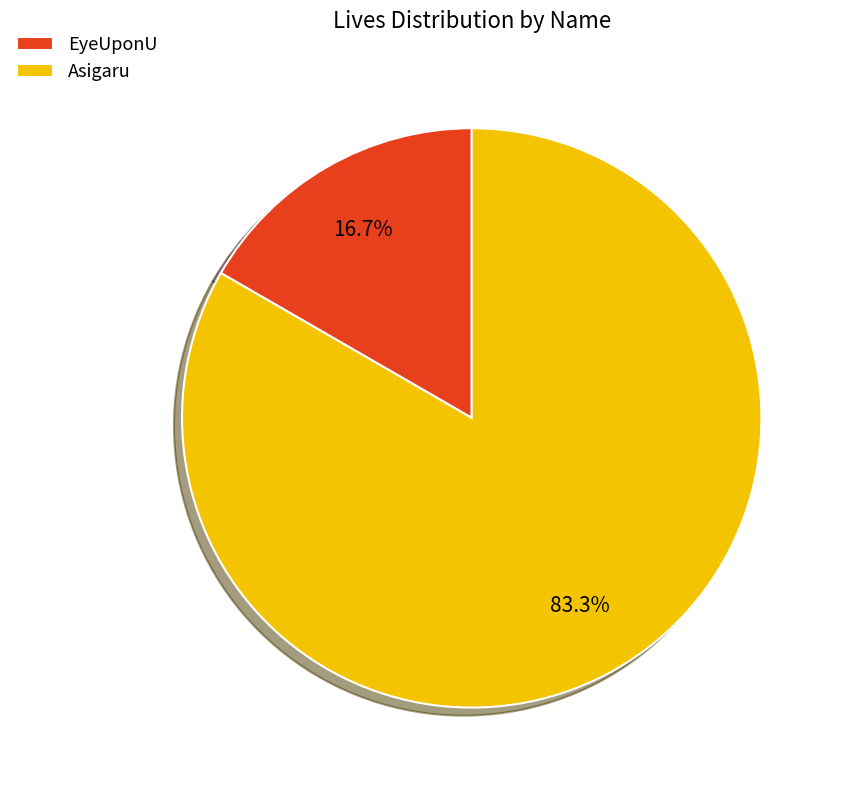

What percentage is the Asigaru slice, to the nearest percent?

83%